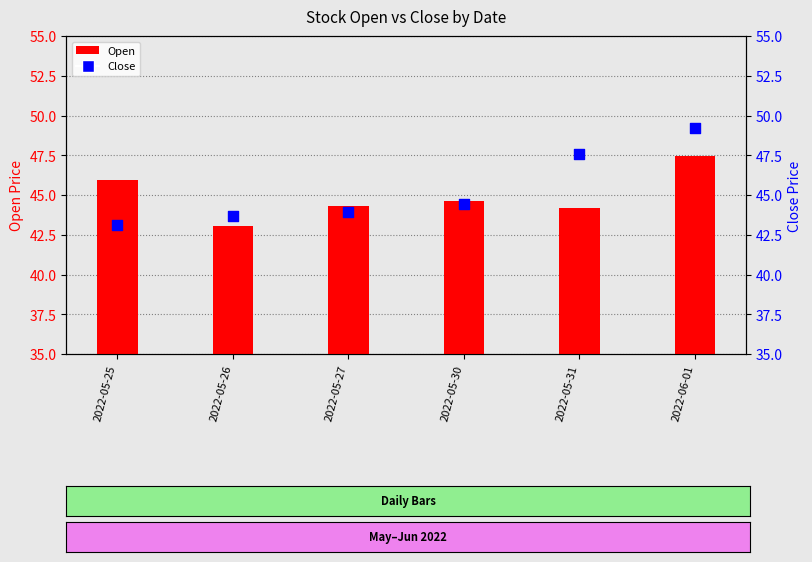

What are all the series names shown in the legend?

Open, Close